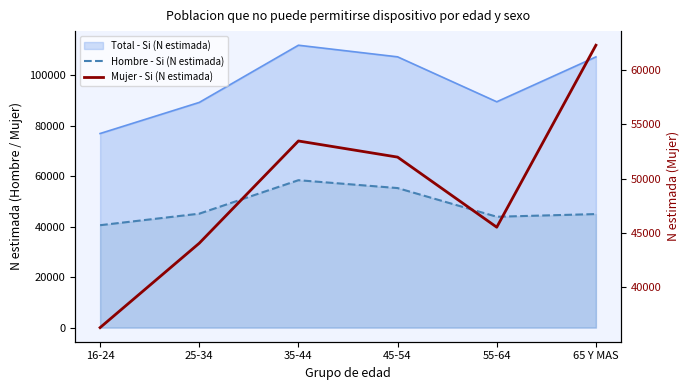

How many data points does each series have?

6